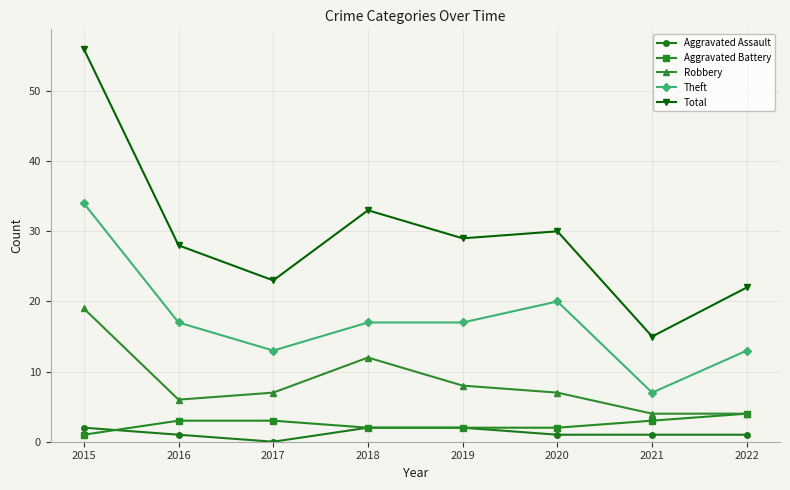

Reading left to right, list all the values displayed in this chart.

Aggravated Assault: 2	1	0	2	2	1	1	1
Aggravated Battery: 1	3	3	2	2	2	3	4
Robbery: 19	6	7	12	8	7	4	4
Theft: 34	17	13	17	17	20	7	13
Total: 56	28	23	33	29	30	15	22